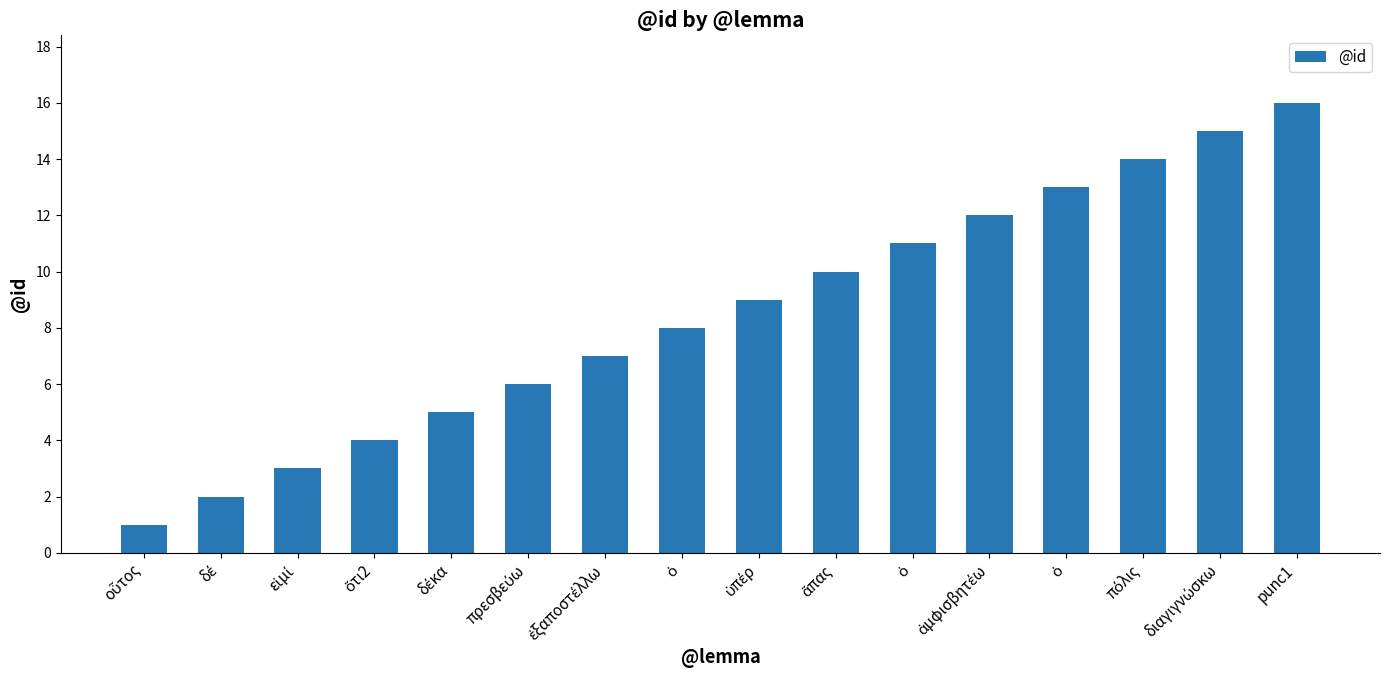

Which category has the lowest value across all series?

οὗτος